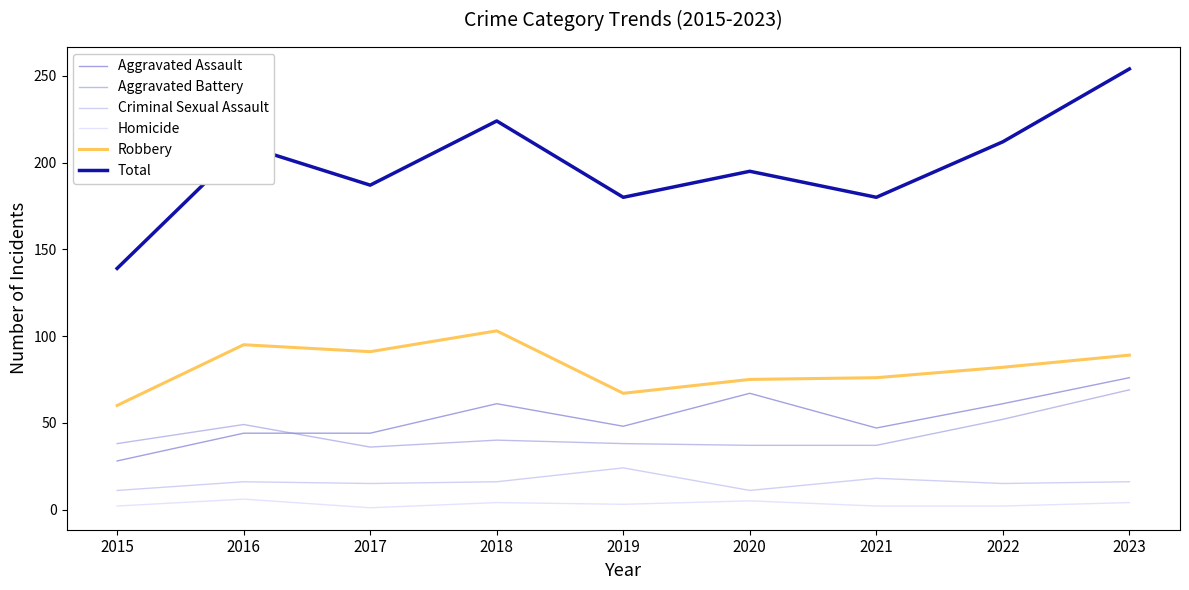

True or false: Robbery has a value of 124 at 2017.

False